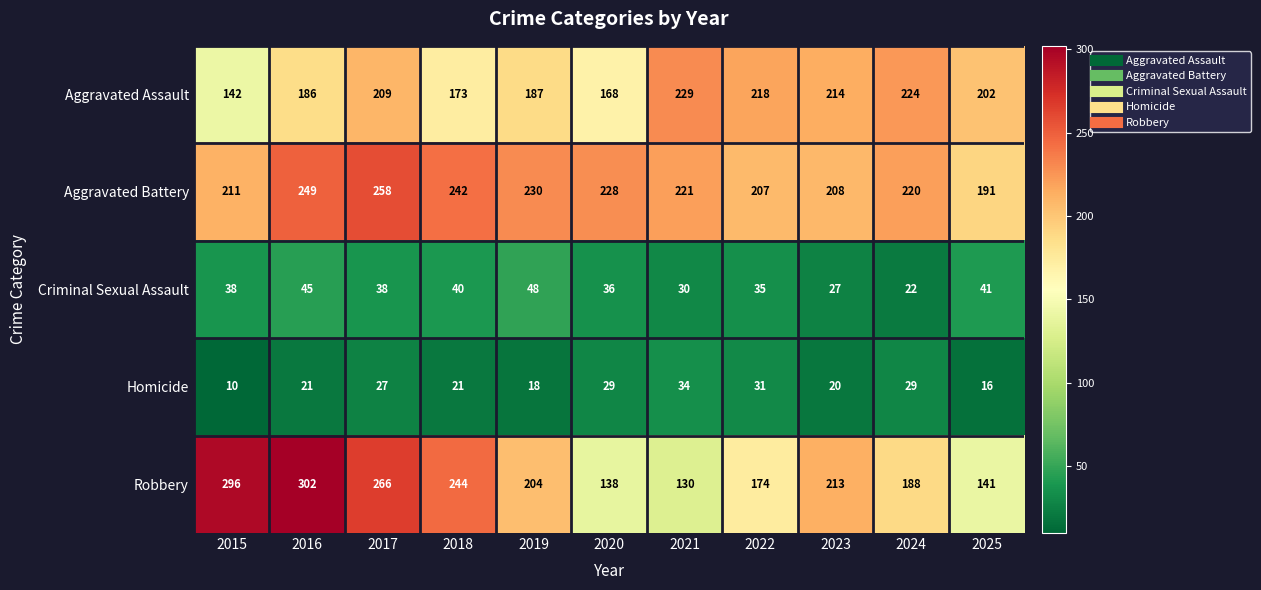

The value of Aggravated Assault at 2019 is 93. True or false?

False